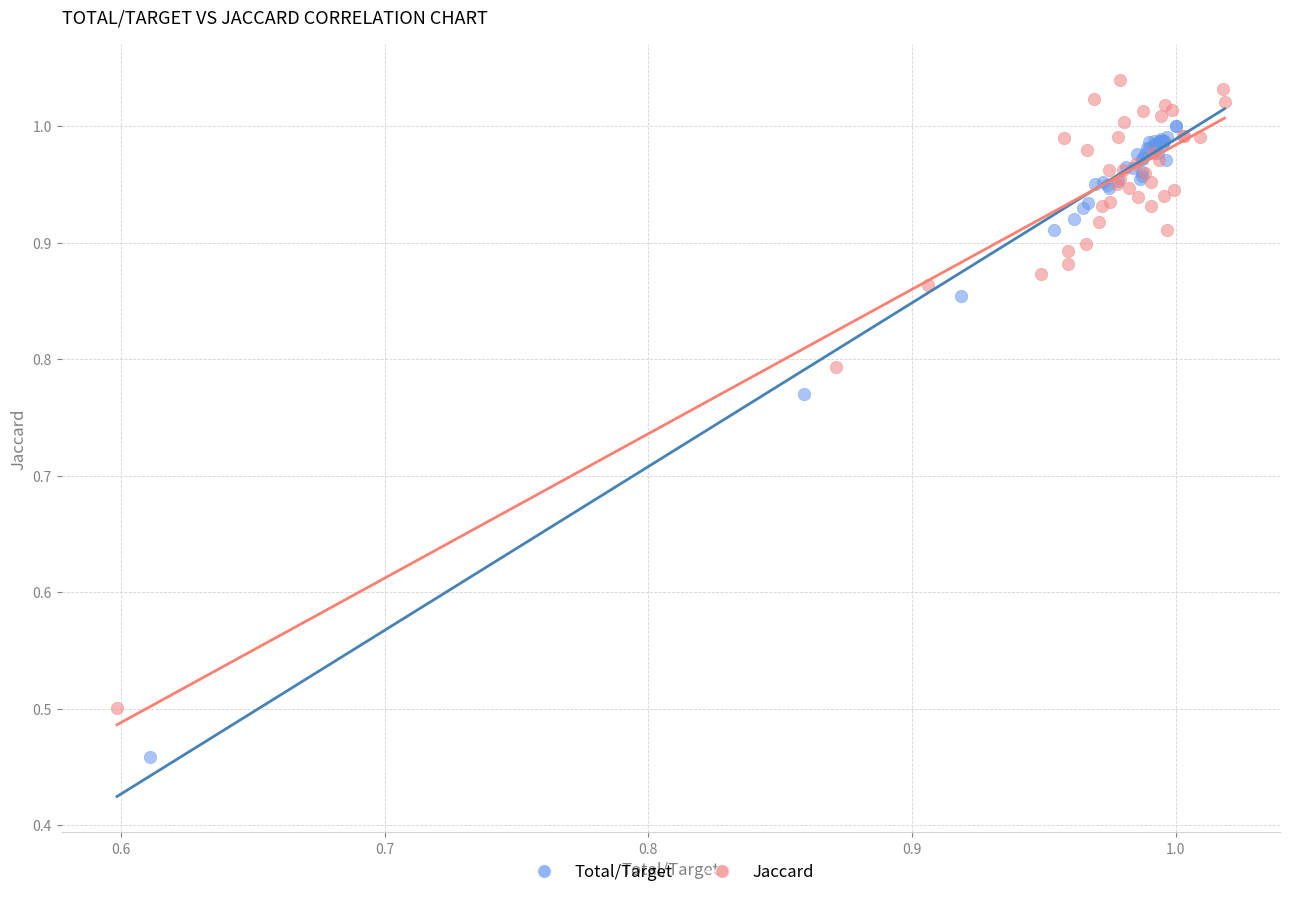

Which series reaches the minimum Y coordinate?

Total/Target